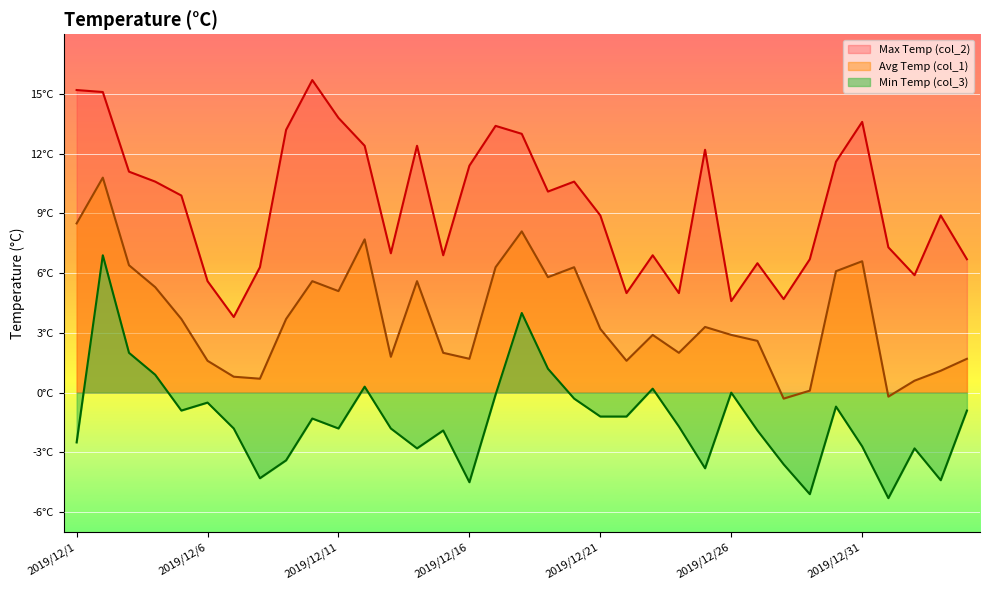

Is it true that Min Temp (col_3) equals 0.4 at 2019/12/12?

False